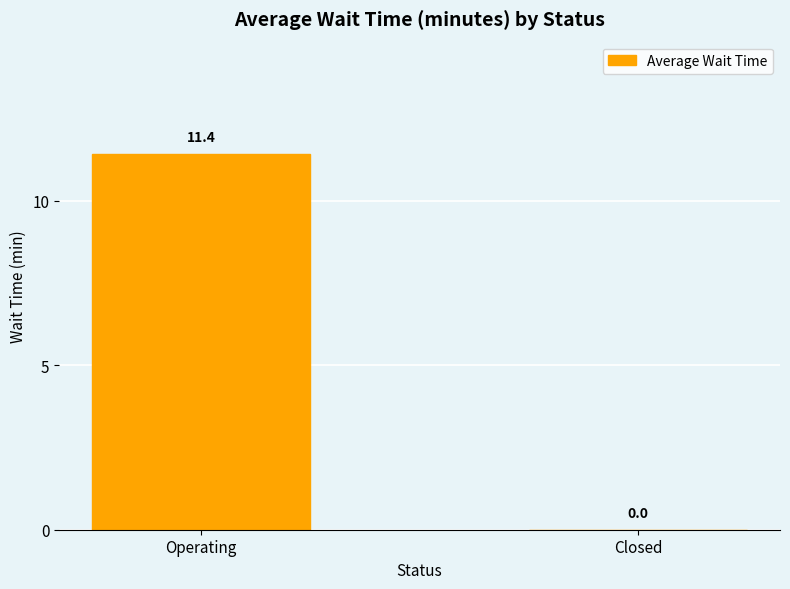

Is it true that the value at Operating is 11.4?

True